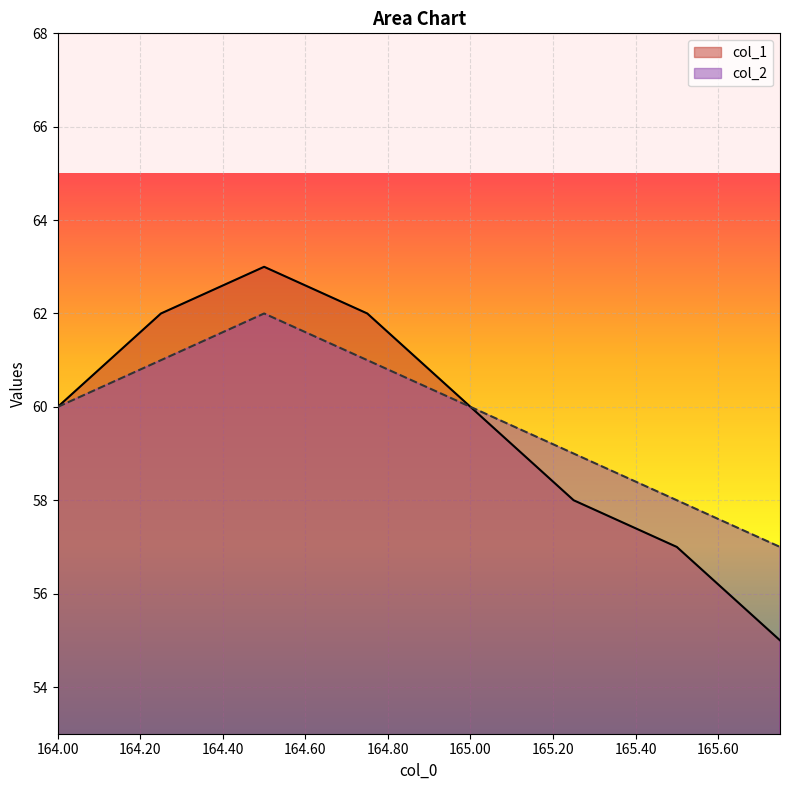

At which label is col_1 closest to 59?

164.0